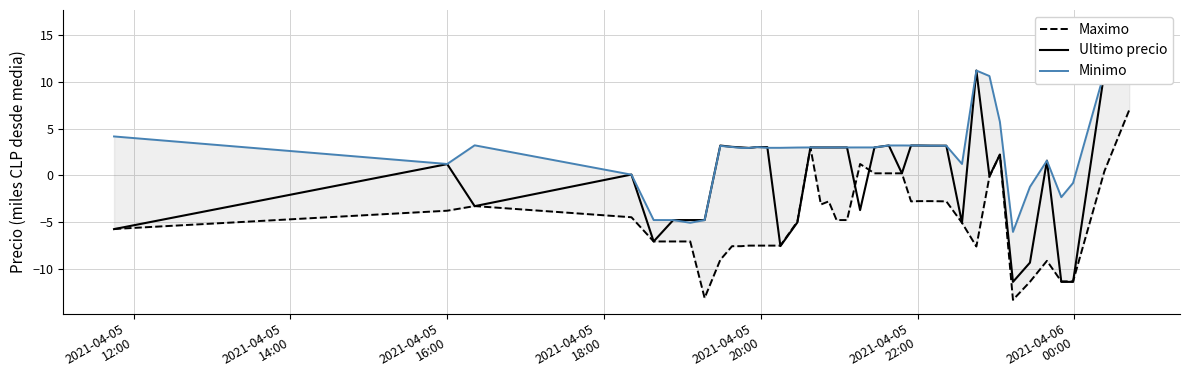

In Ultimo precio, how many points are lower than both neighbors (excluding endpoints)?

11